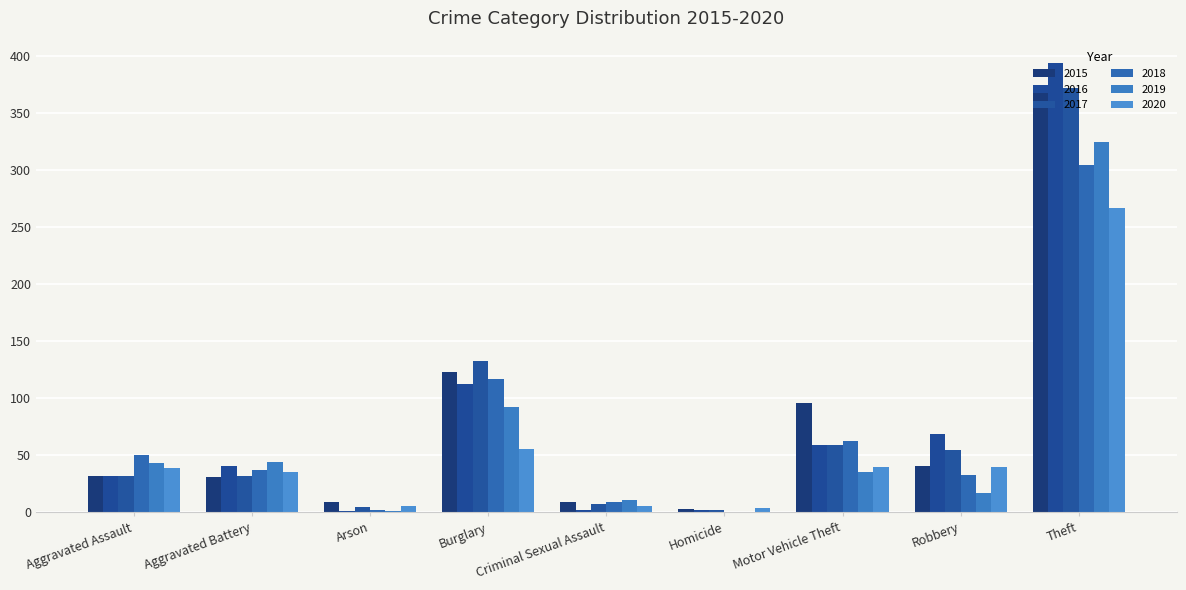

At how many categories does at least one series exceed 36?

6